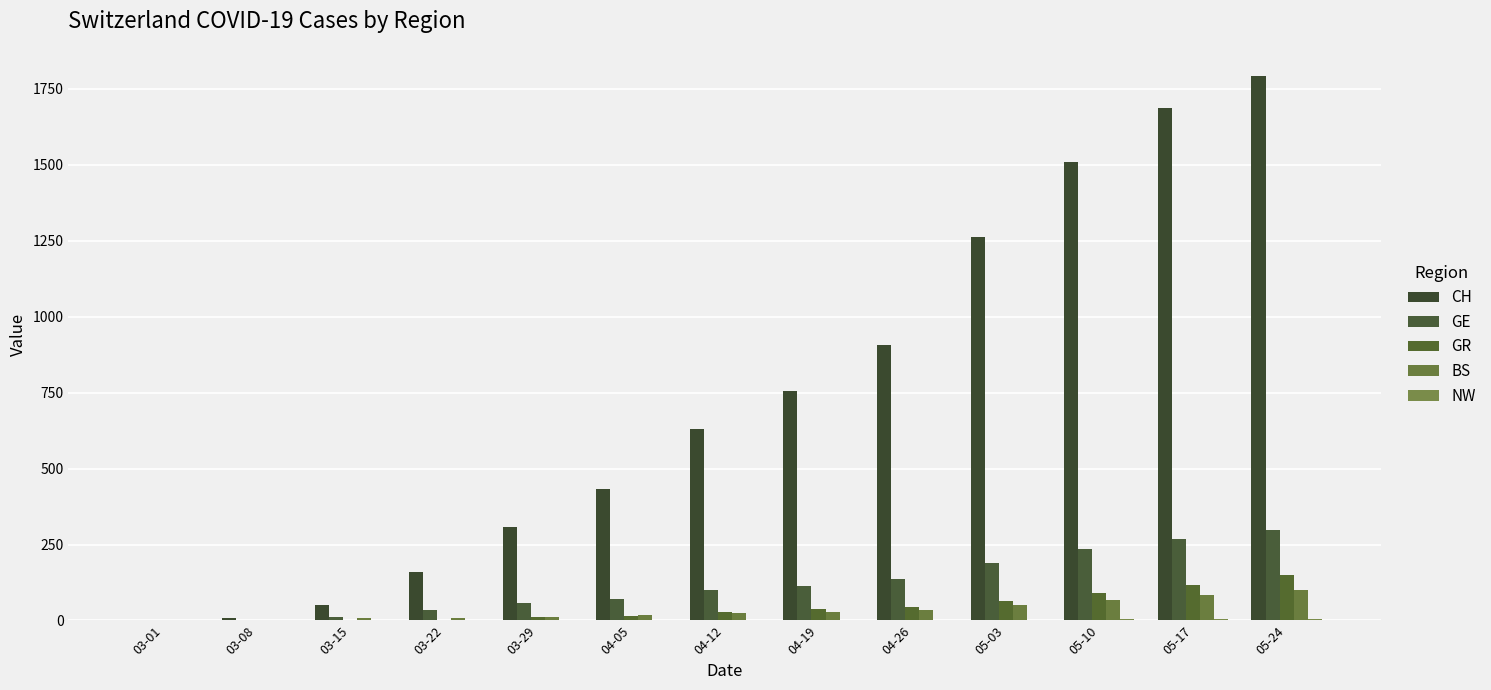

What is the maximum value shown in the chart?

1791